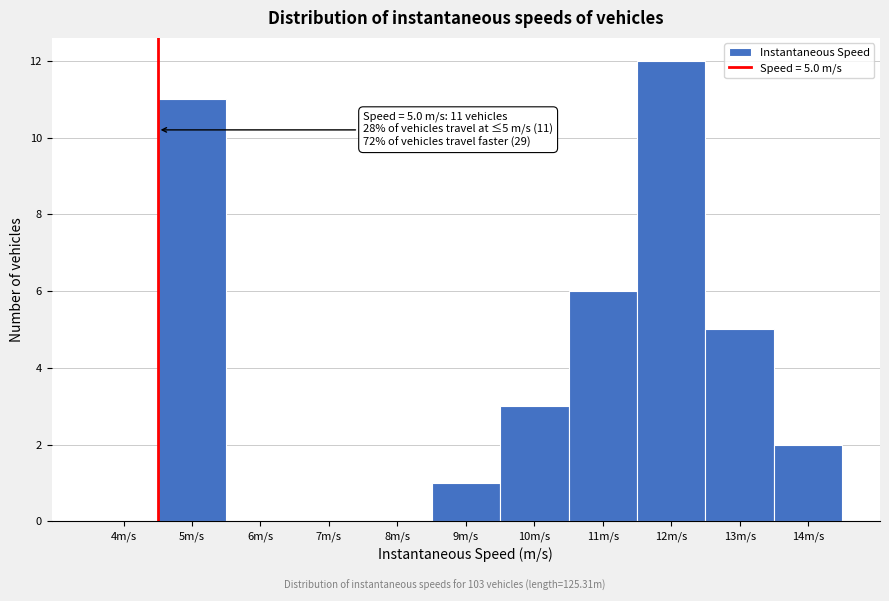

Reading right to left, list all the values displayed in this chart.

14m/s=2	13m/s=5	12m/s=12	11m/s=6	10m/s=3	9m/s=1	8m/s=0	7m/s=0	6m/s=0	5m/s=11	4m/s=0